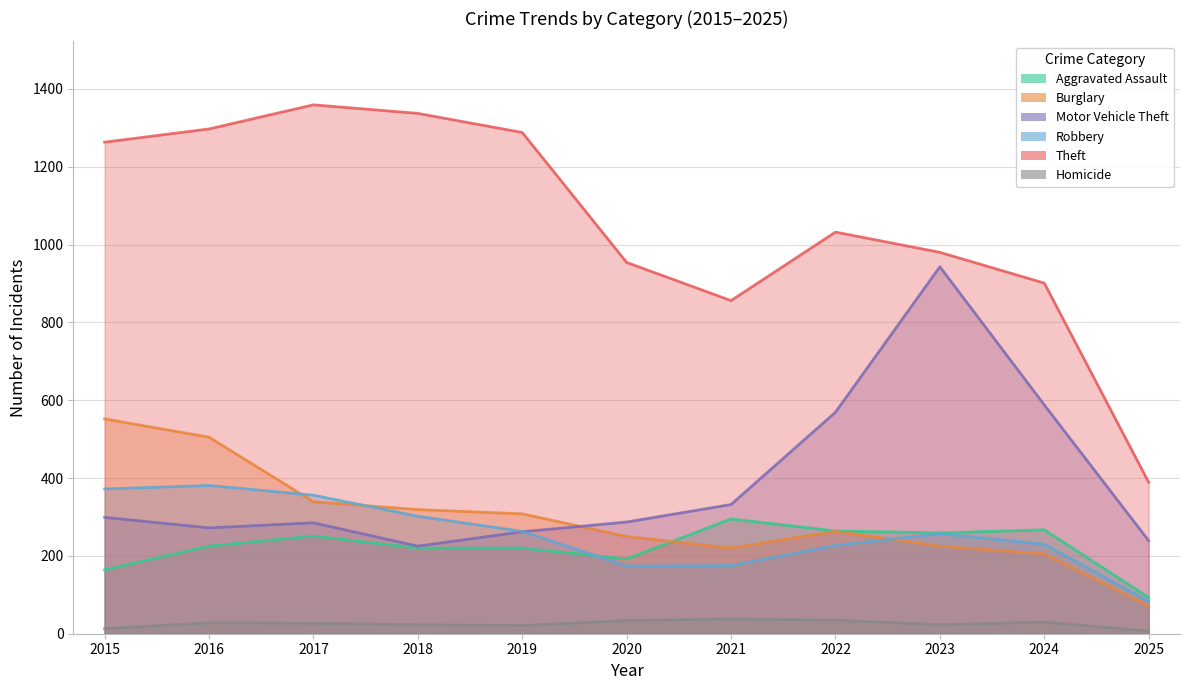

At which label is Robbery closest to 232?

2024